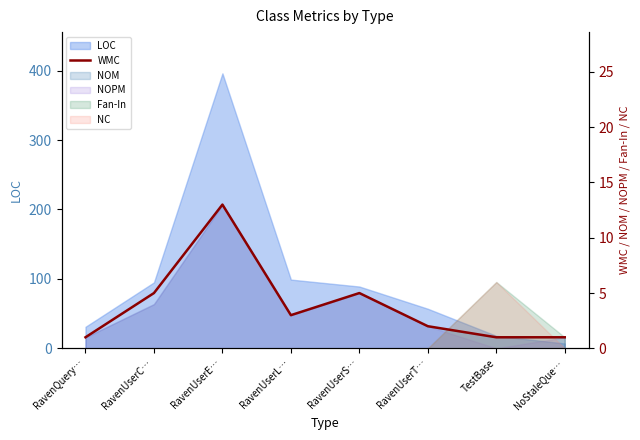

At which label is the value closest to 7?

RavenUserC…